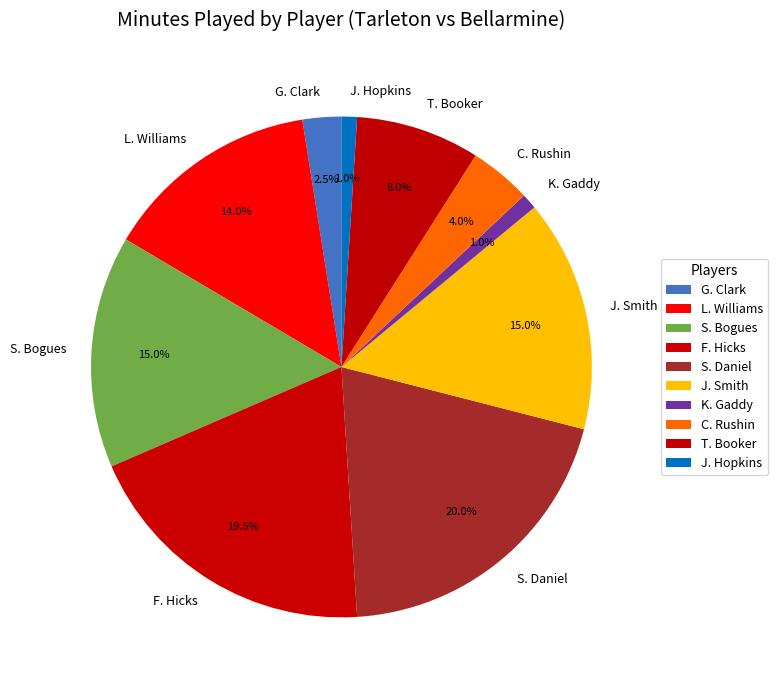

Does L. Williams represent more than half of the total?

No